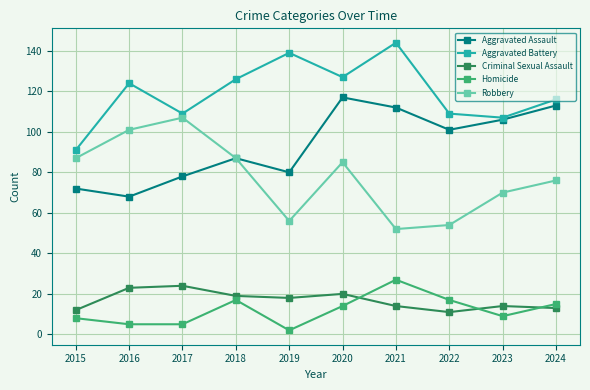

The value of Homicide at 2022 is 17. True or false?

True